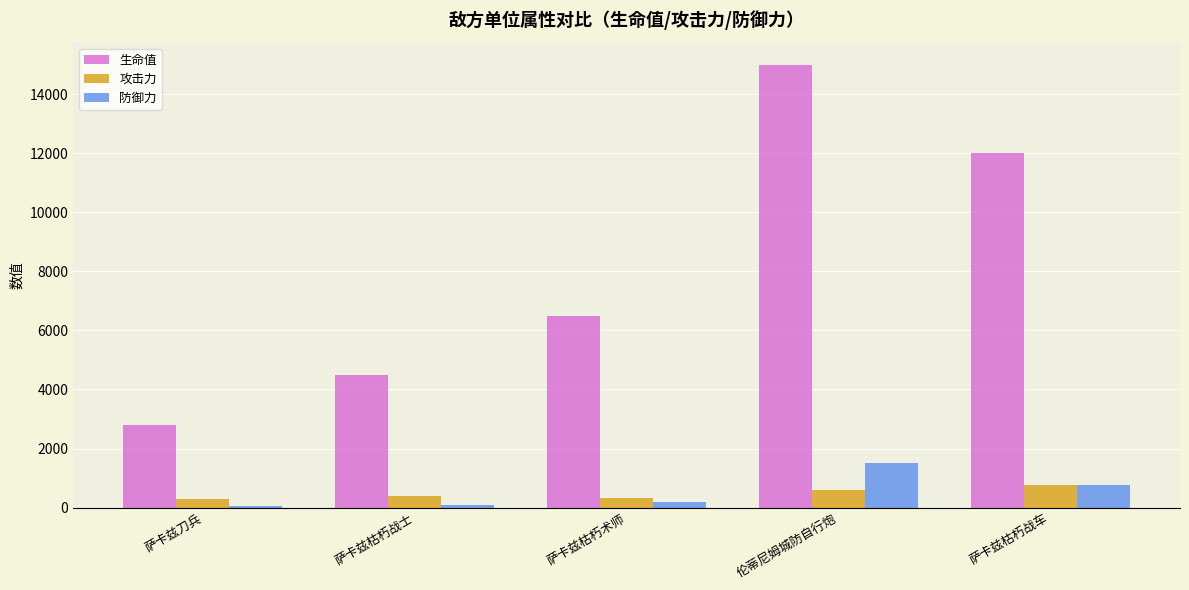

At which category is the sum across all series the highest?

伦蒂尼姆城防自行炮